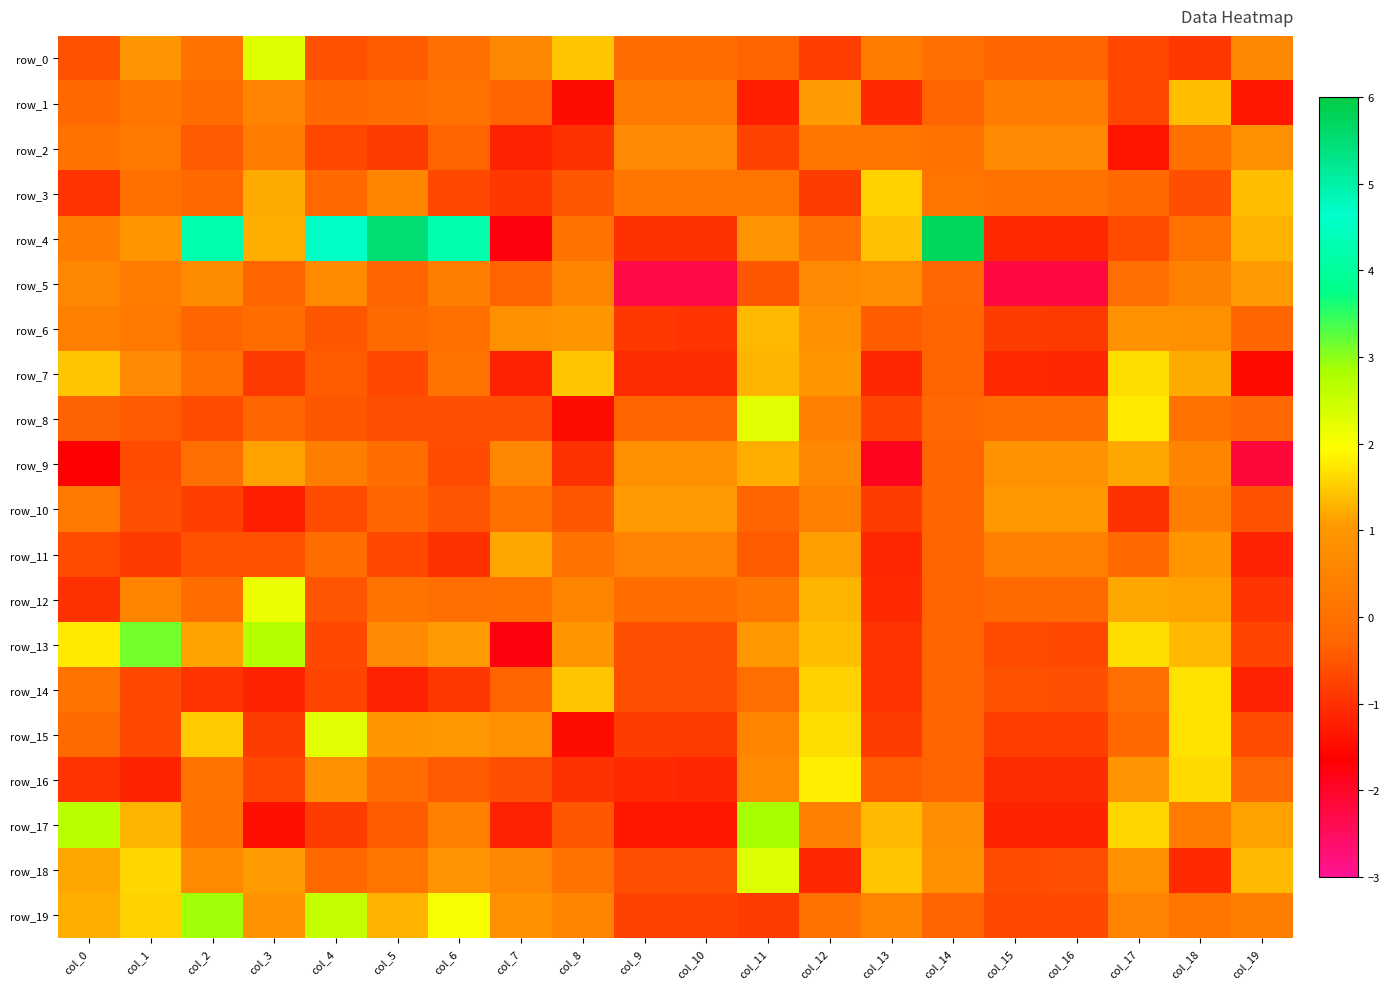

What is the maximum value for row_3?

1.5